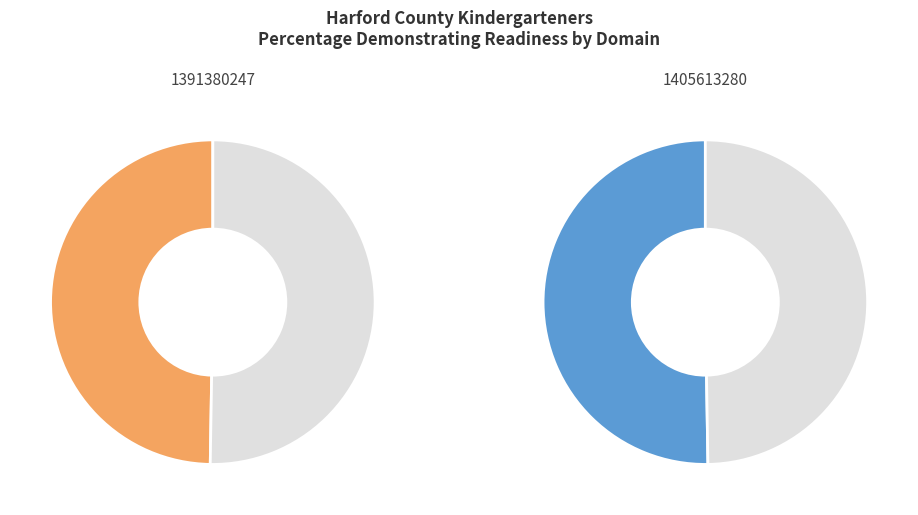

Which category has the smallest portion of the pie?

1391380247